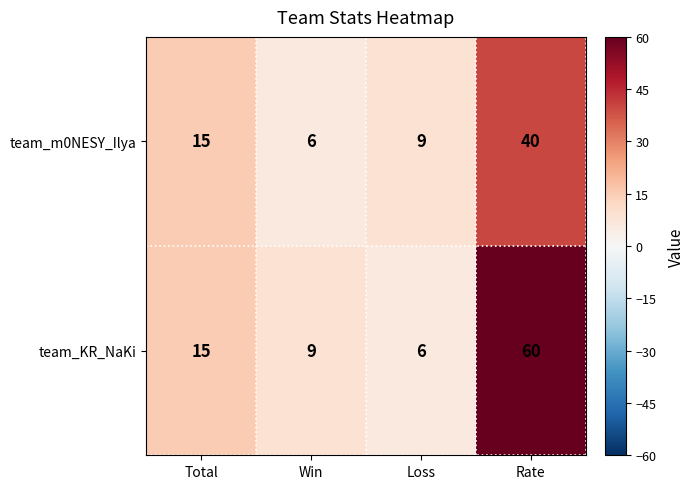

List the series in order of their peak value, highest first.

team_KR_NaKi, team_m0NESY_Ilya